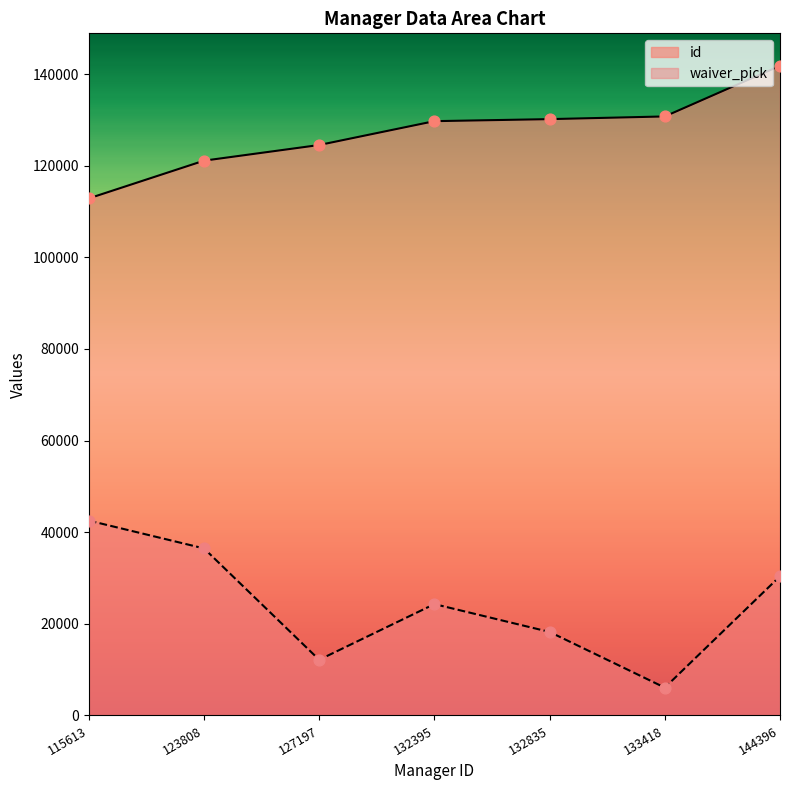

What are all the series names shown in the legend?

id, waiver_pick